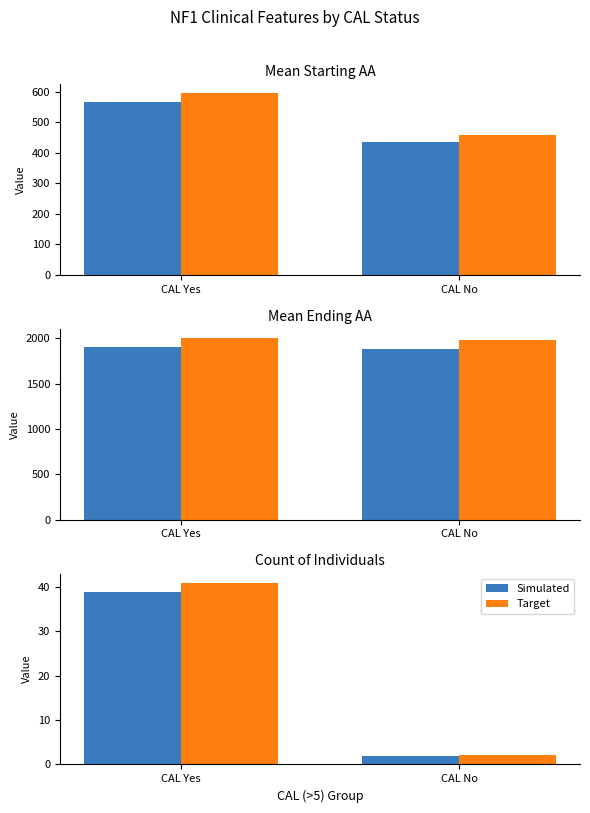

What is the difference between the maximum and minimum values in the Simulated series?

37.0